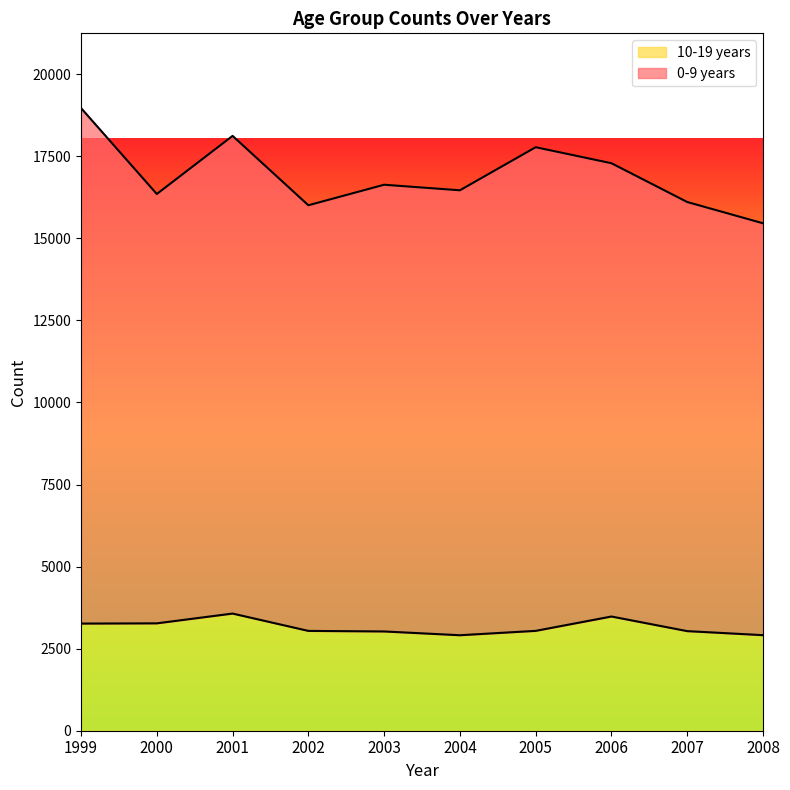

At which category is the sum across all series the highest?

1999